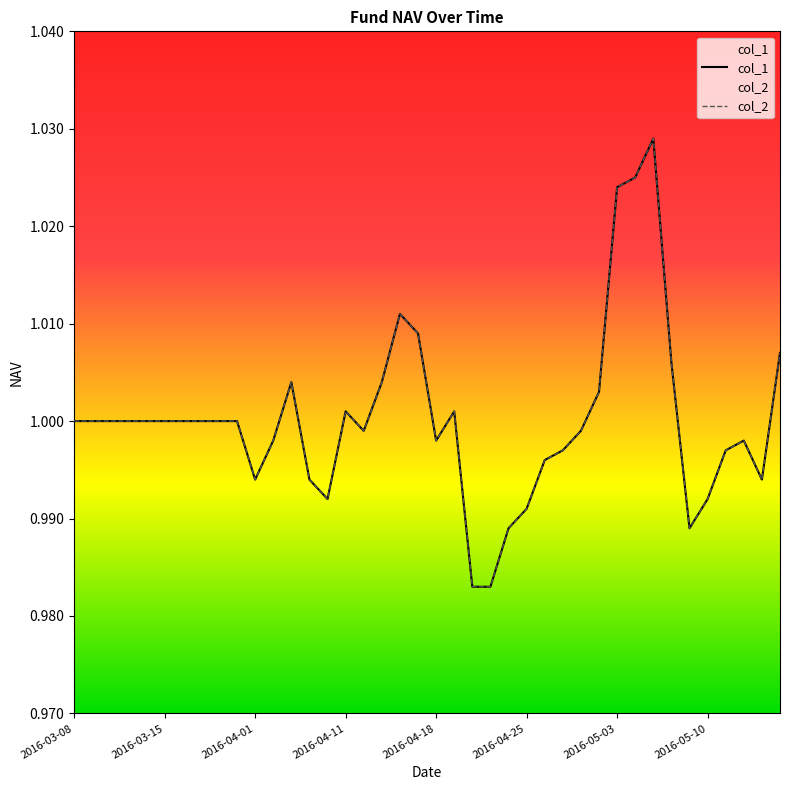

Which category has the highest value in the col_1 series?

32